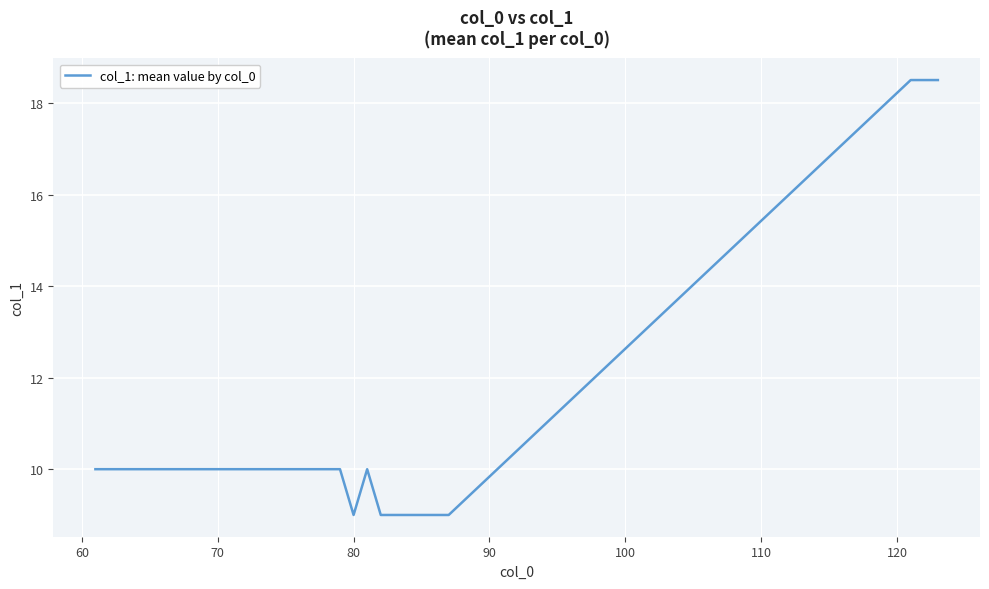

What is the difference between the maximum and minimum values?

9.5